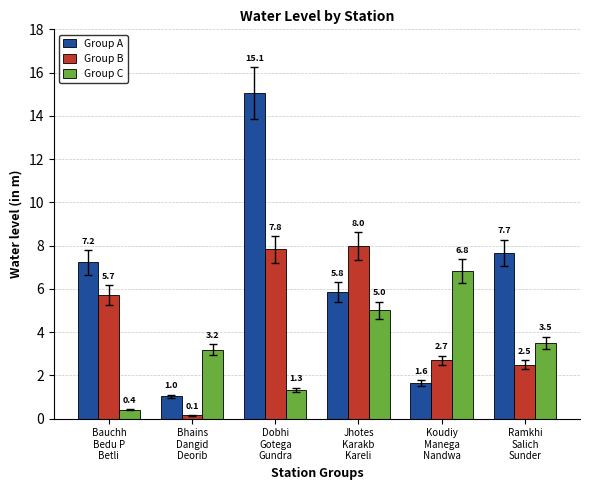

What is the label of the 1st bar from the right?

Ramkhi
Salich
Sunder